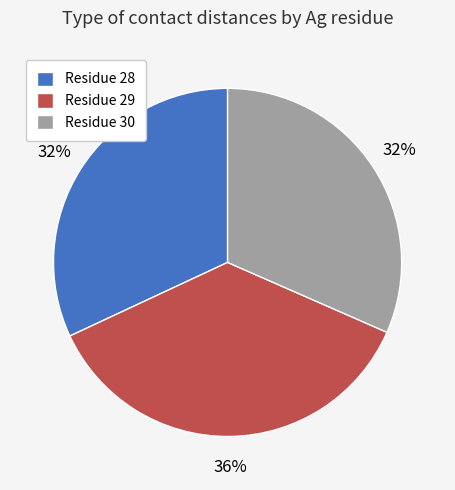

How many slices are in this pie chart?

3